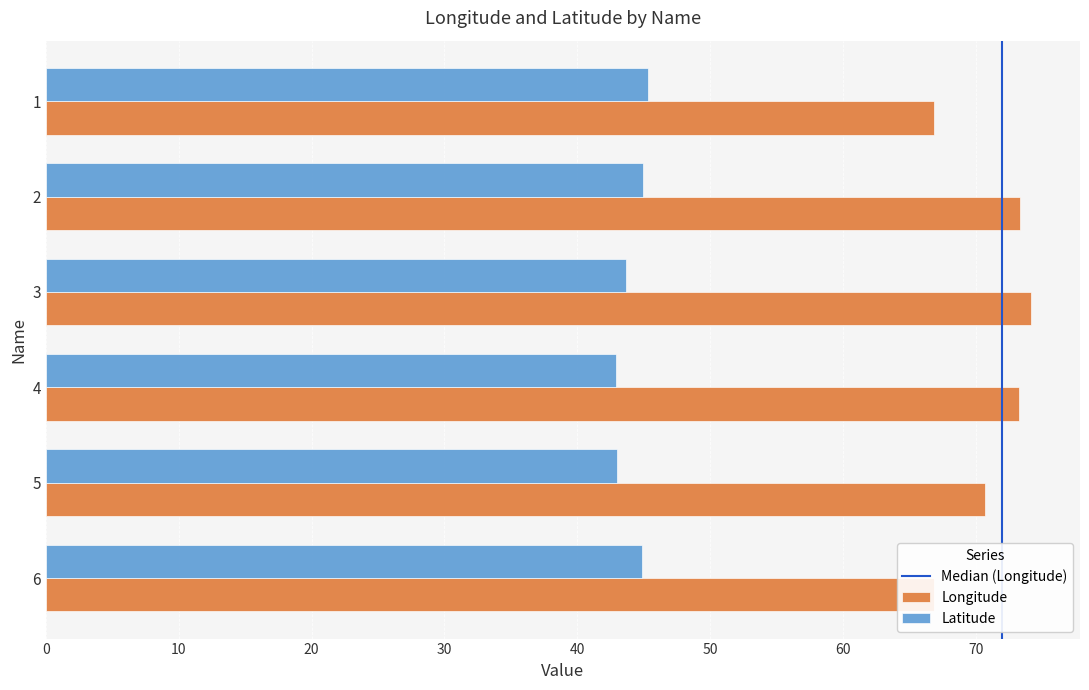

What is the sum of all Latitude values?

264.7